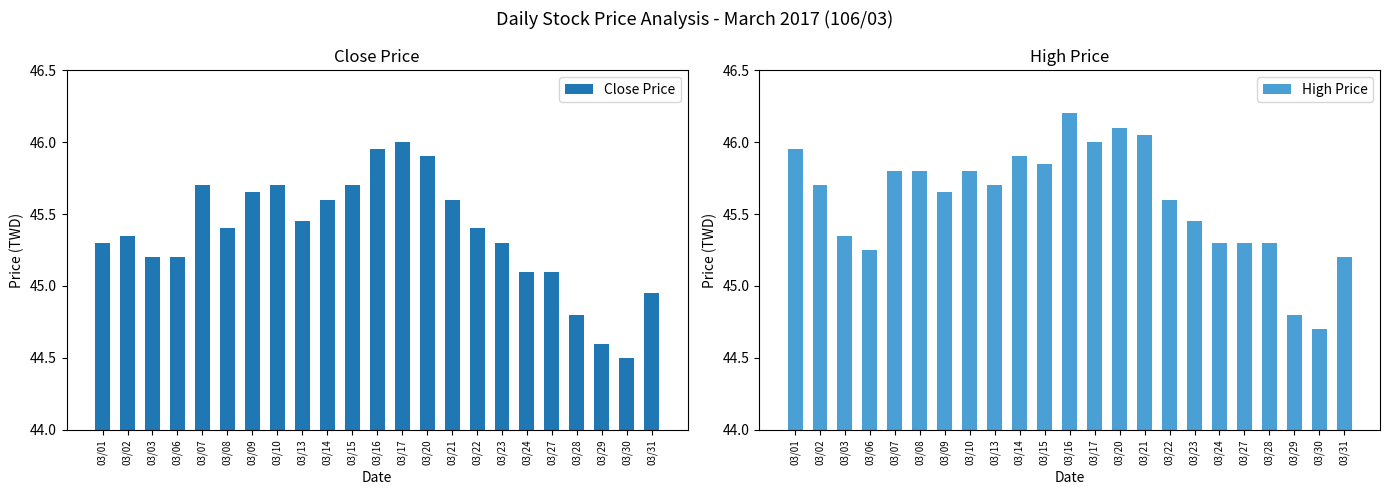

The value of Close Price at 03/03 is 67.7. True or false?

False